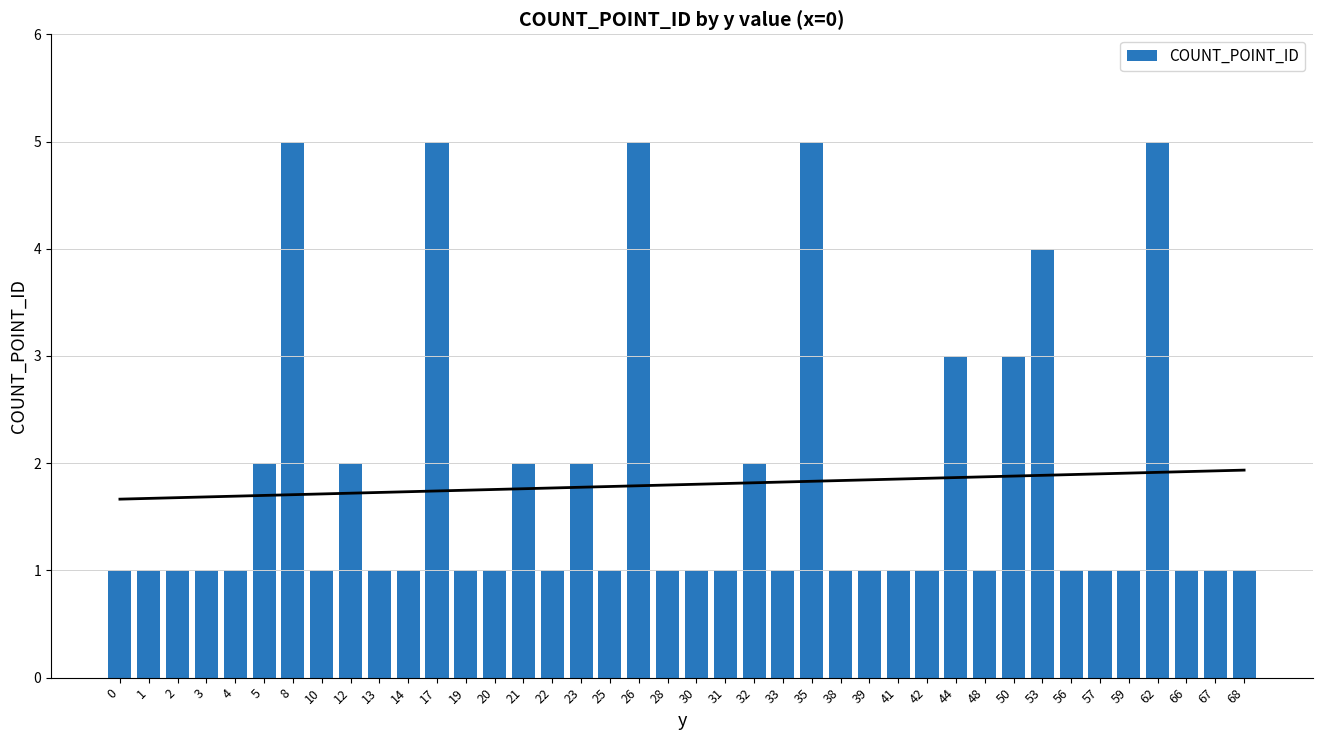

Reading left to right, what are all the values shown in this chart?

1	1	1	1	1	2	5	1	2	1	1	5	1	1	2	1	2	1	5	1	1	1	2	1	5	1	1	1	1	3	1	3	4	1	1	1	5	1	1	1